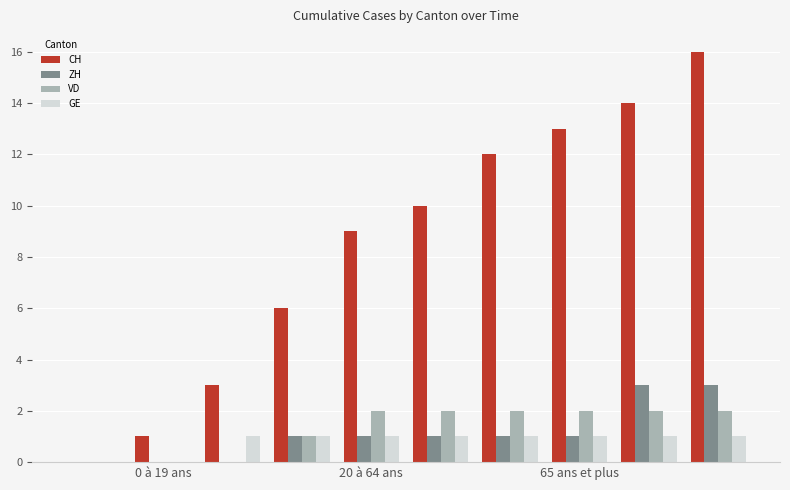

What is the highest value of the CH series?

16